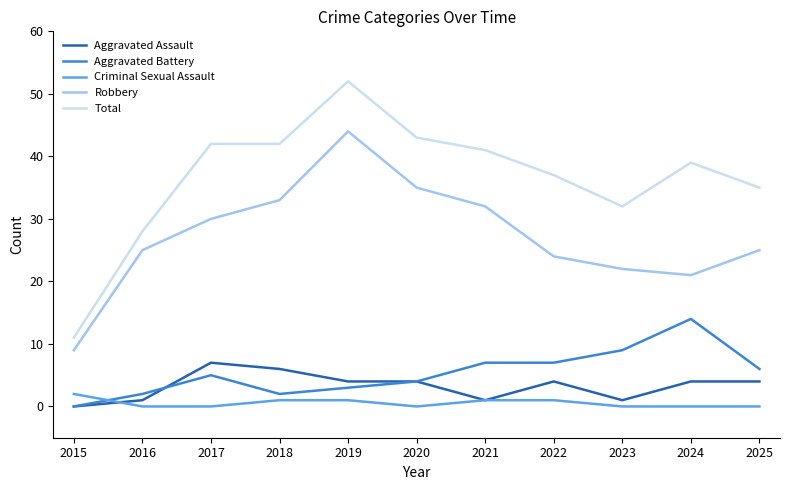

At which label does Robbery reach its minimum?

2015